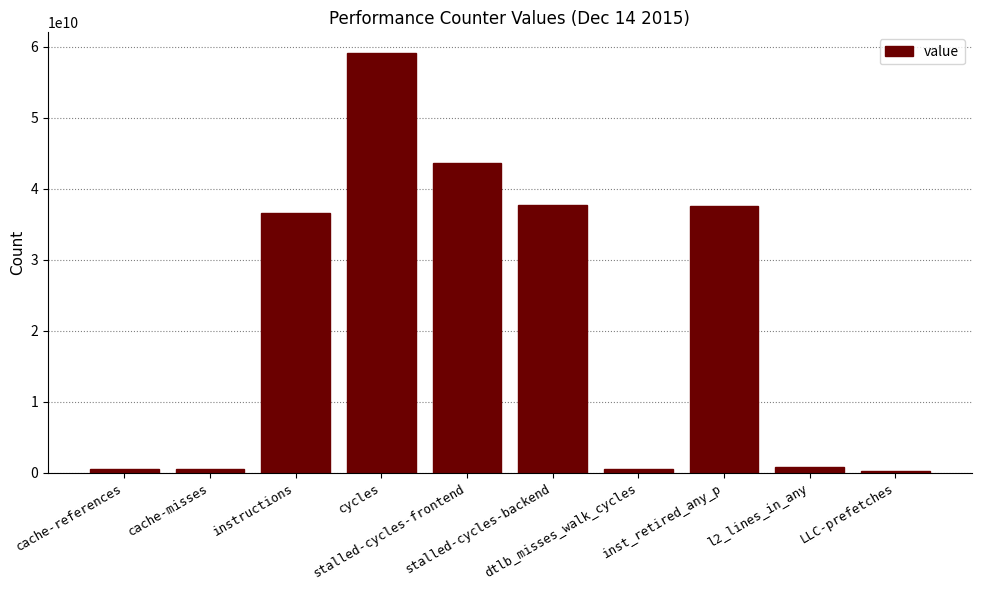

What is the difference between the second highest and minimum values?

43267341025